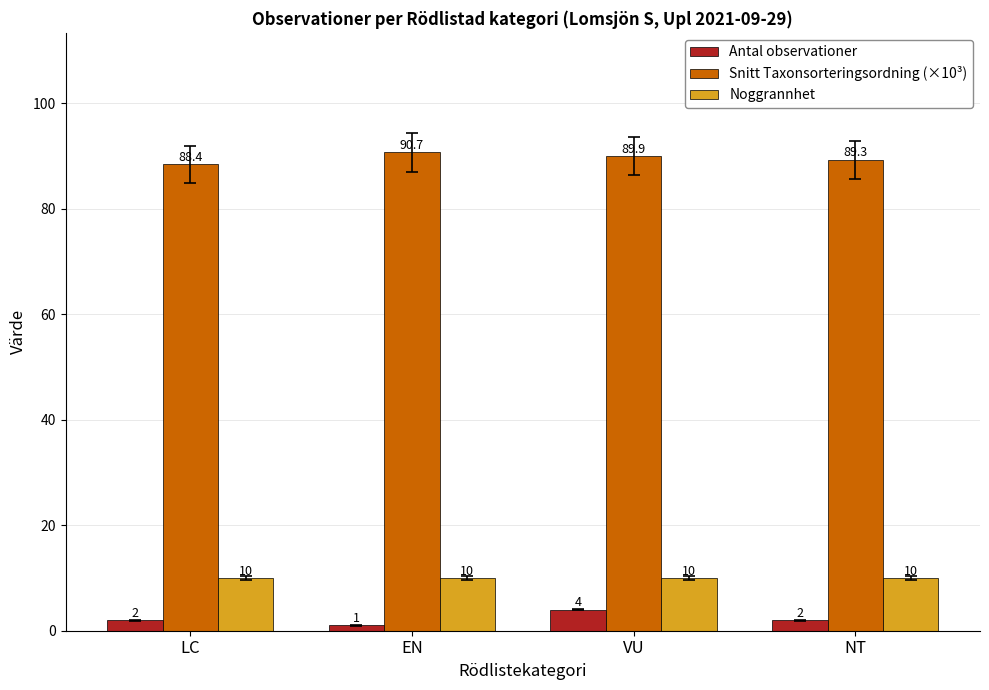

What is the difference between the maximum and minimum values in the Snitt Taxonsorteringsordning (×10³) series?

2.2